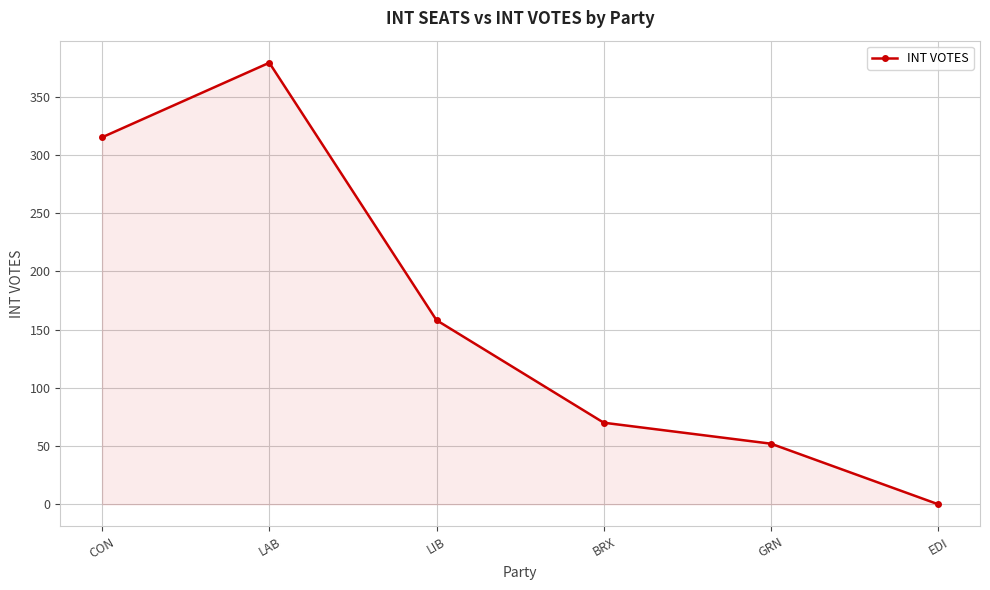

Reading left to right, what are all the values shown in this chart?

CON=315	LAB=379	LIB=158	BRX=70	GRN=52	EDI=0